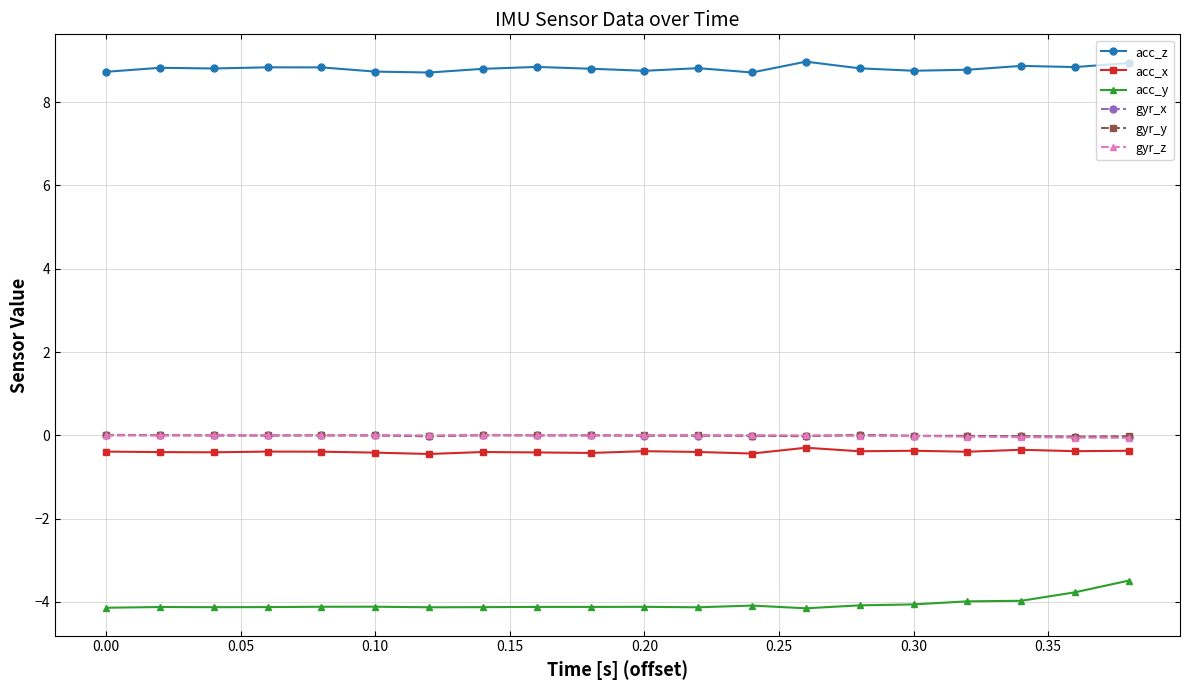

What is the sum of all acc_y values?

-81.1